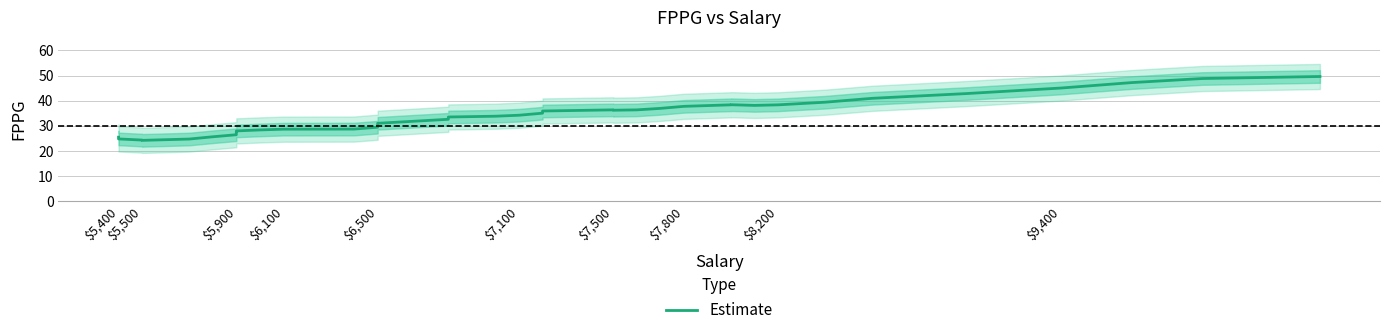

Does the chart have visible grid lines?

Yes